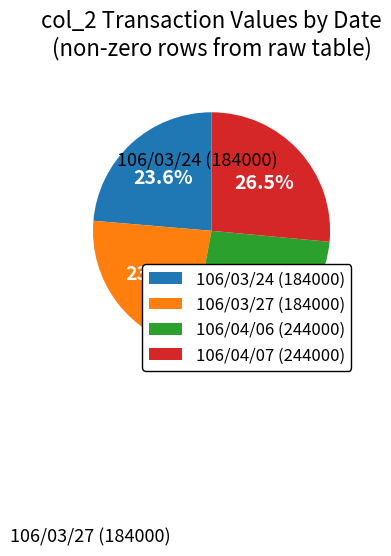

Count the number of slices in the pie.

4